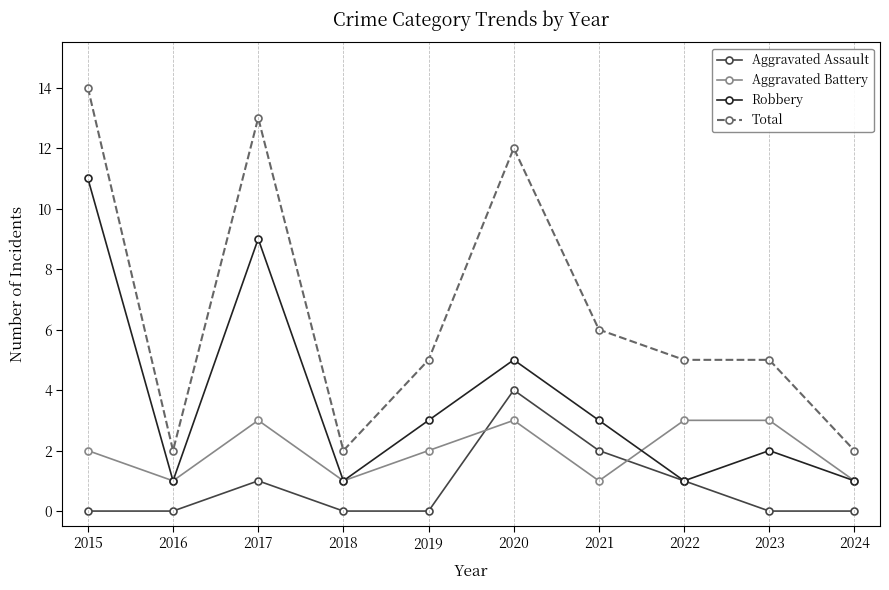

Which series has the widest spread of values?

Total